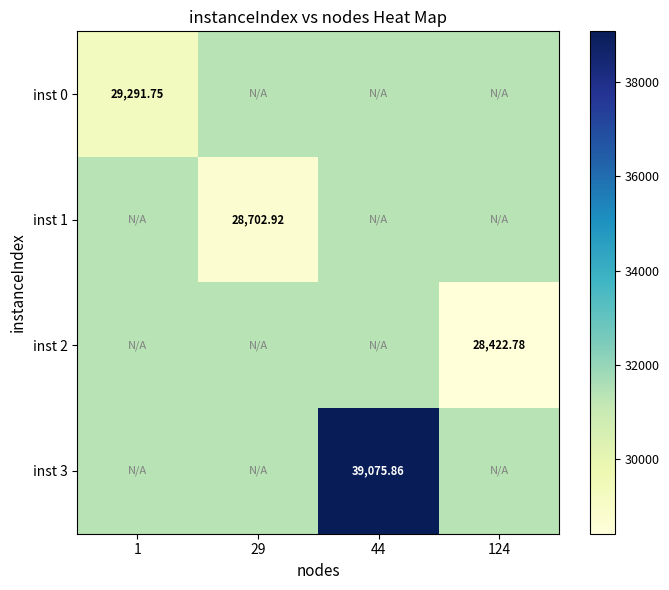

Count the number of data series in this chart.

4